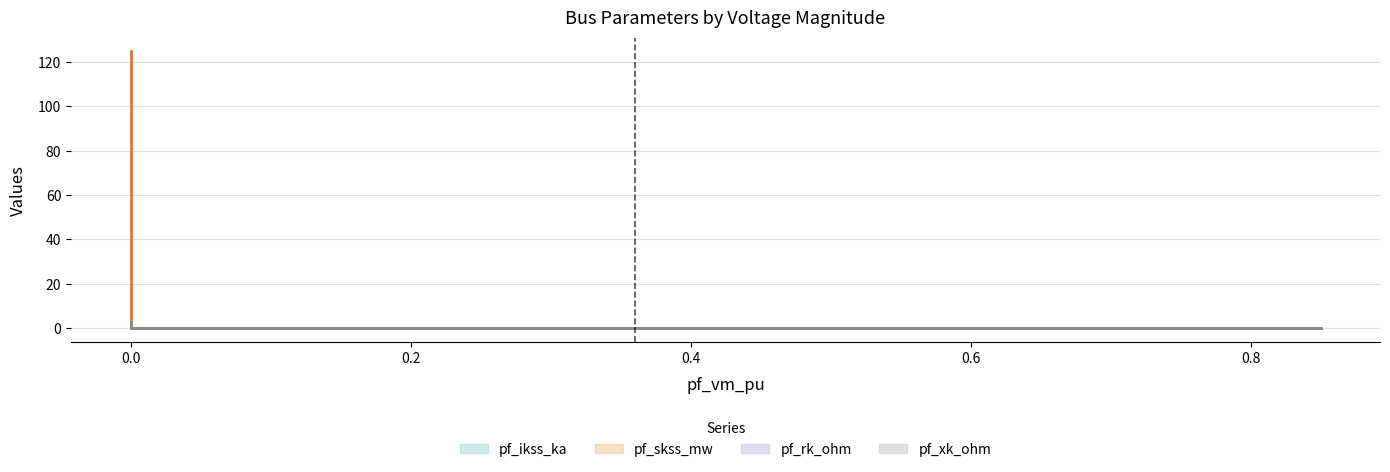

Reading left to right, list all the values displayed in this chart.

pf_ikss_ka: 0.0	0.0	3.6	0.0	0.0
pf_skss_mw: 0.0	0.0	124.8	0.0	0.0
pf_rk_ohm: 0.0	0.0	1.1	0.0	0.0
pf_xk_ohm: 0.0	0.0	3.0	0.0	0.0